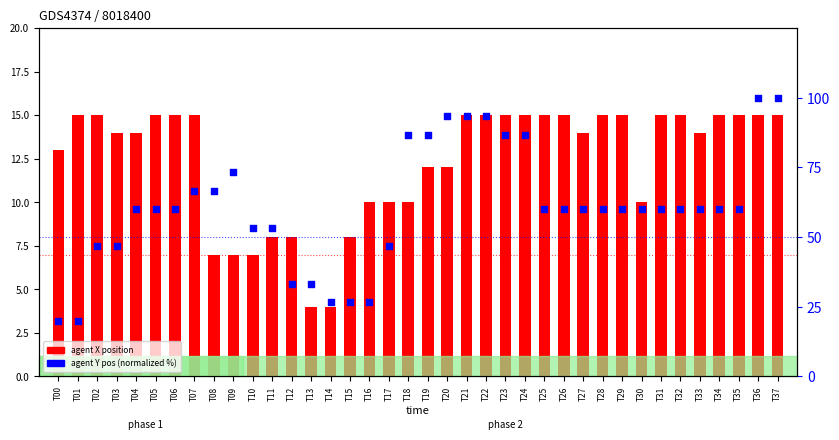

Is the value of agent Y pos (normalized %) at T14 greater than the value of agent X position at T20?

Yes